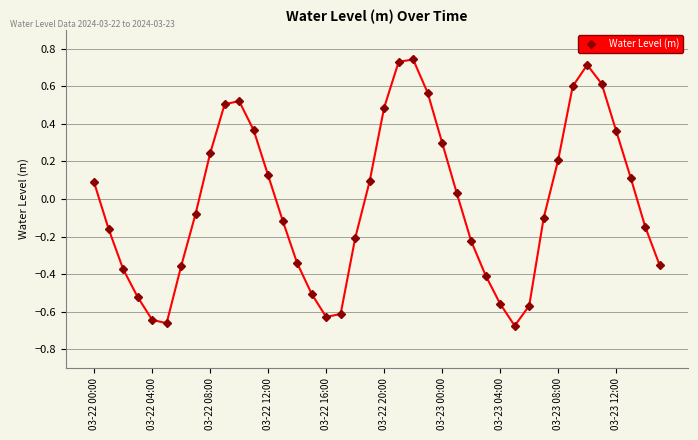

How many points are lower than both their immediate neighbors (excluding endpoints)?

3